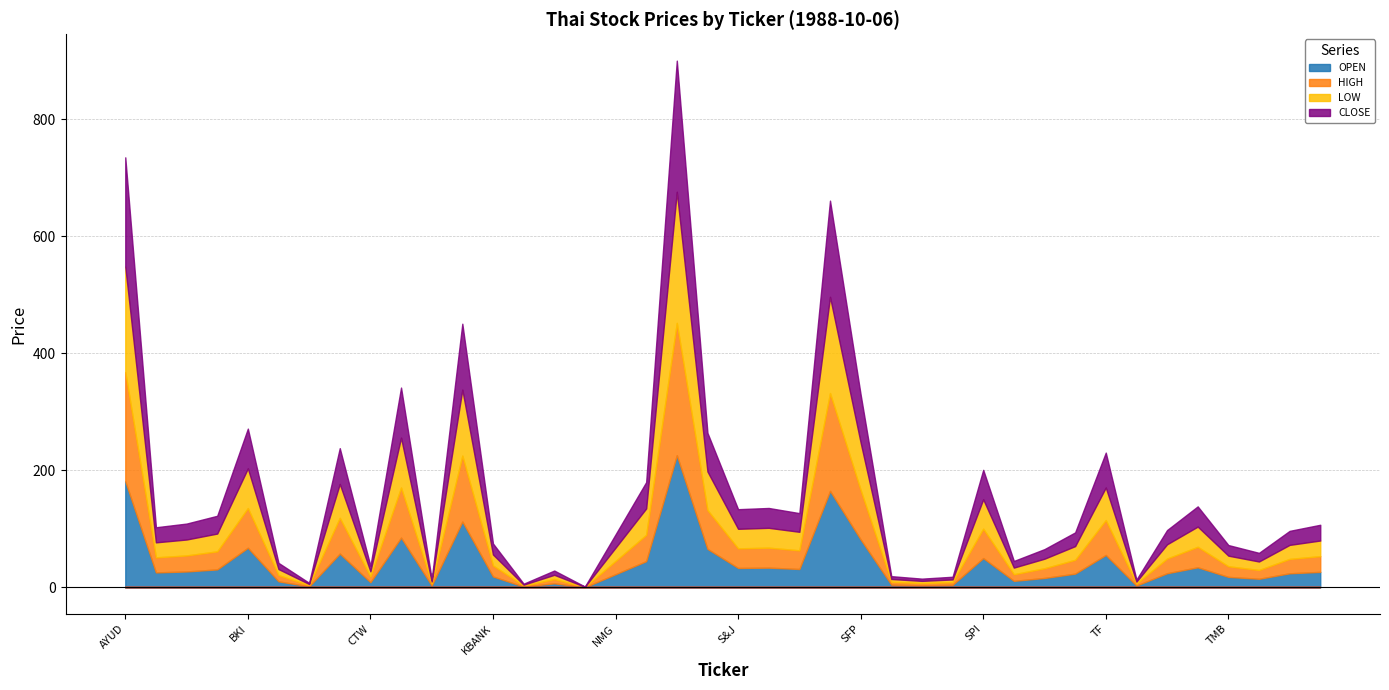

Which series changed the most between OCC and SCB?

OPEN